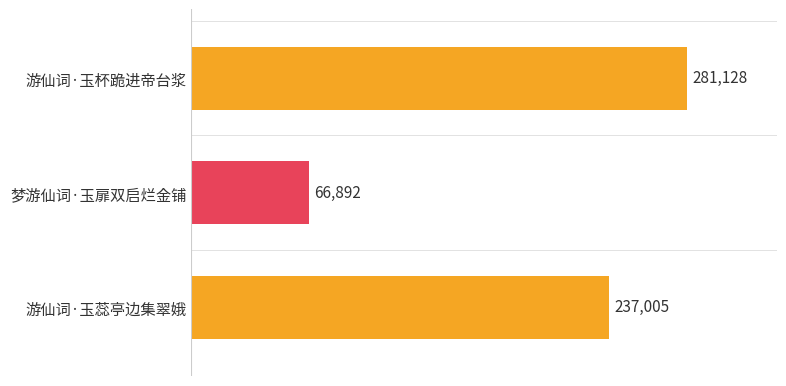

At which label is the value closest to 174010?

游仙词·玉蕊亭边集翠娥